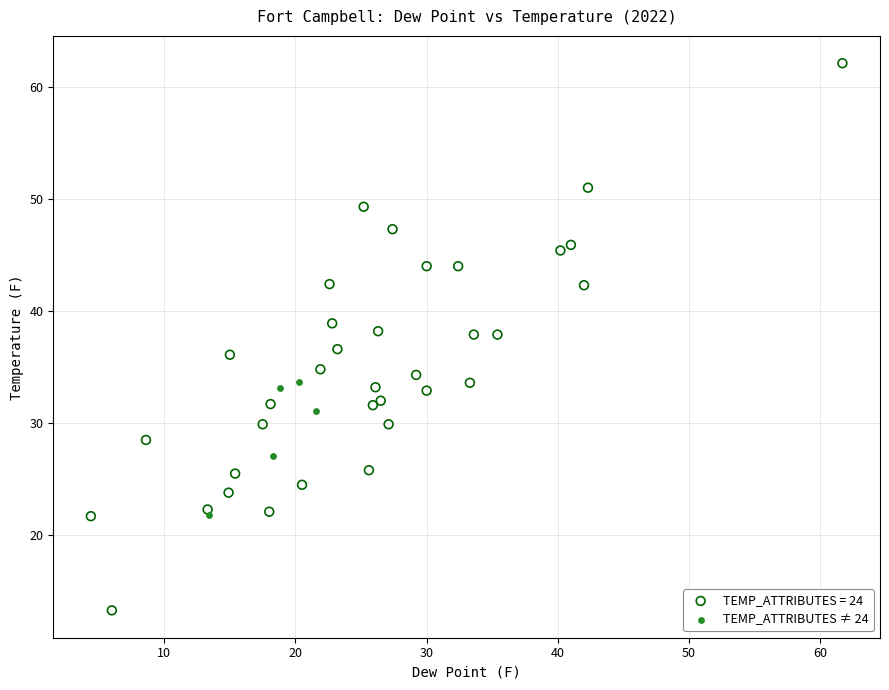

Which series reaches the maximum Y coordinate?

TEMP_ATTRIBUTES = 24